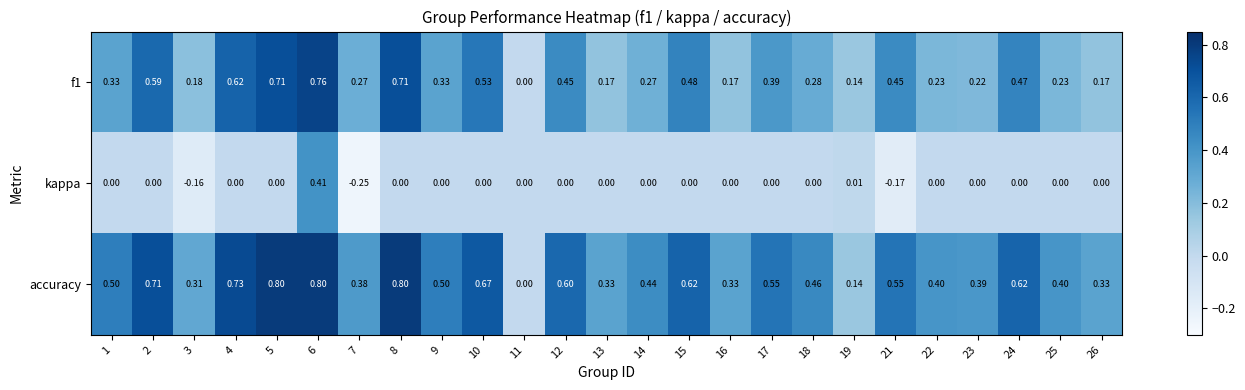

Is the value of kappa at 11 greater than the value of accuracy at 9?

No